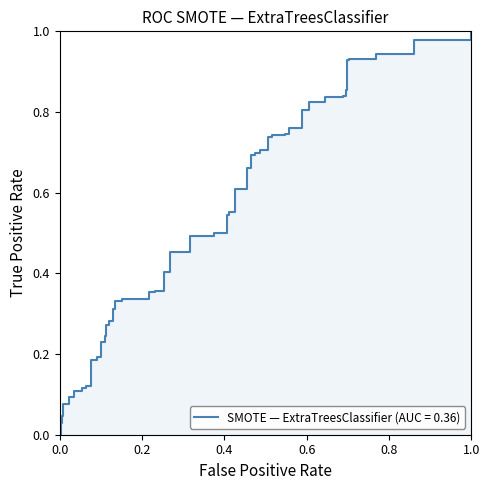

Rank the categories by value from lowest to highest.

0, 1, 2, 3, 4, 5, 6, 7, 8, 9, 10, 11, 12, 13, 14, 15, 16, 17, 18, 19, 20, 21, 22, 23, 24, 25, 26, 27, 28, 29